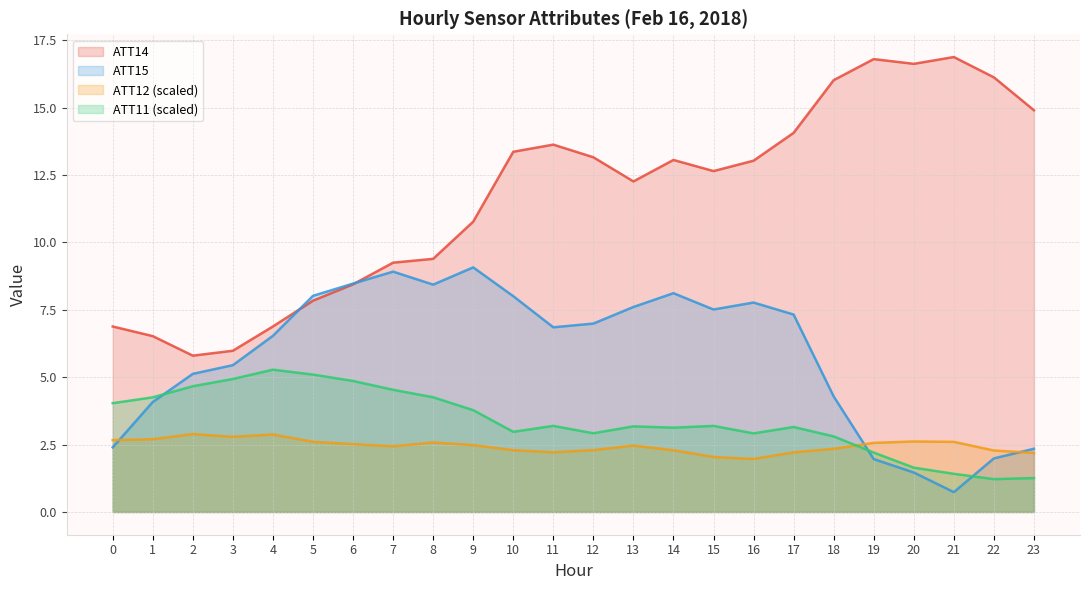

Which series has the largest total across all categories?

ATT14